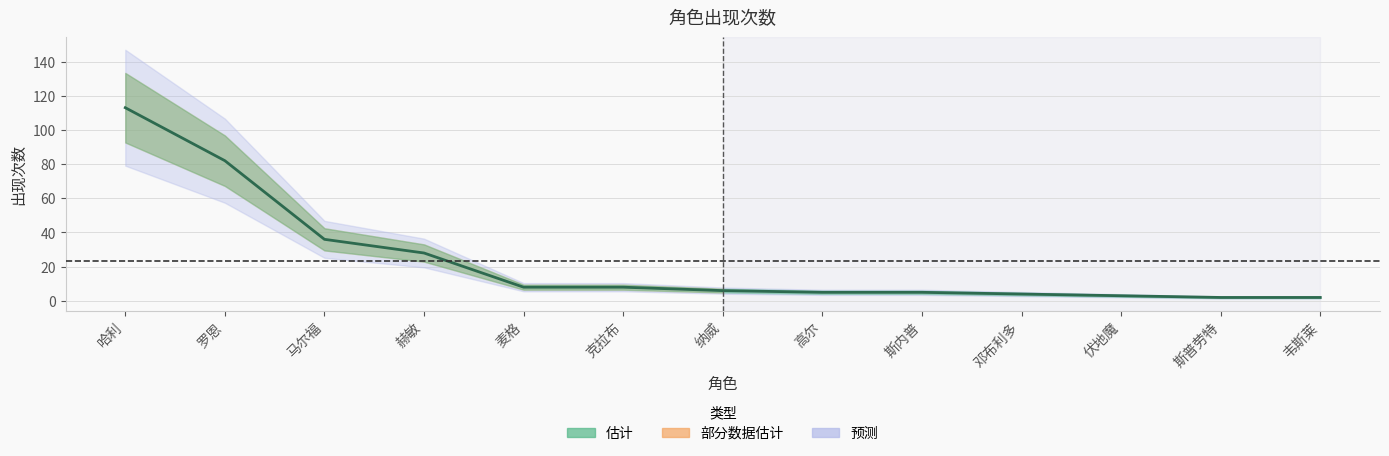

What is the sum of all values?

302